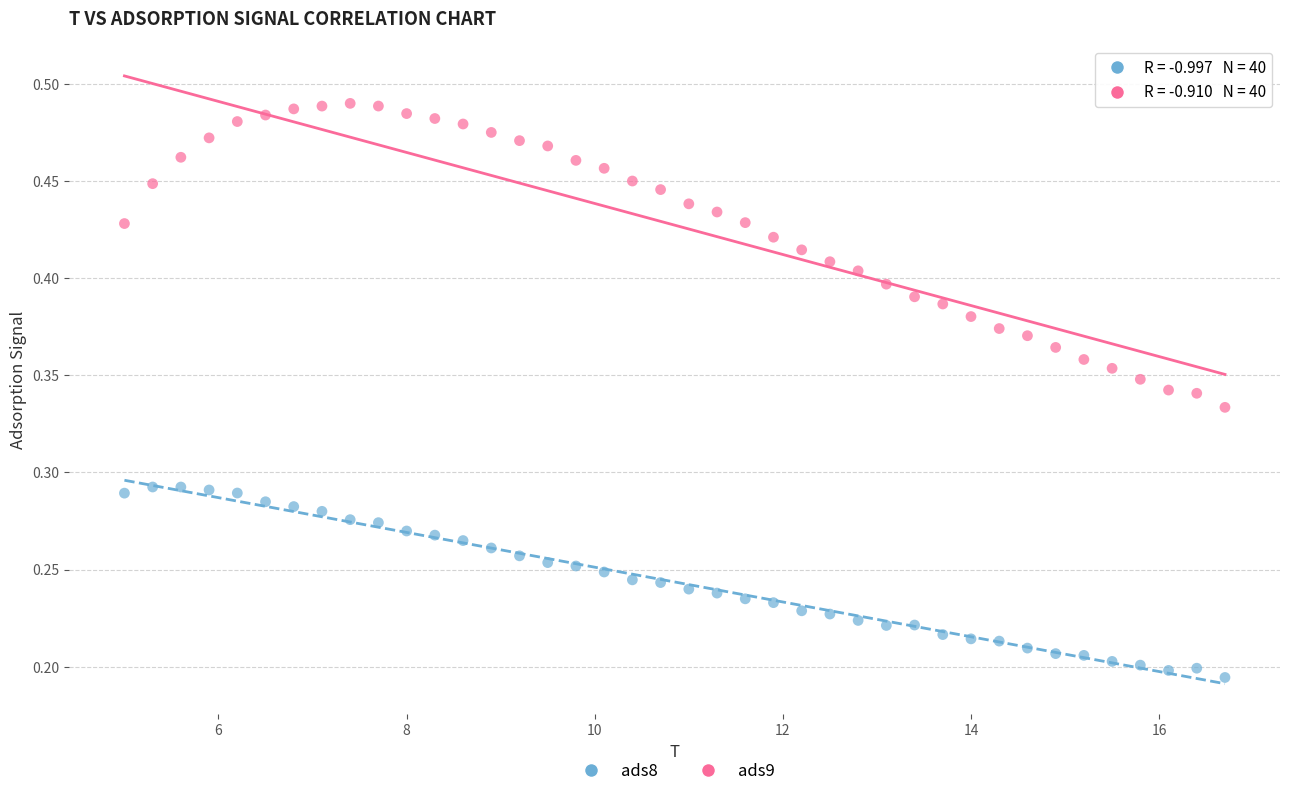

What are all the series names shown in the legend?

ads8, ads9